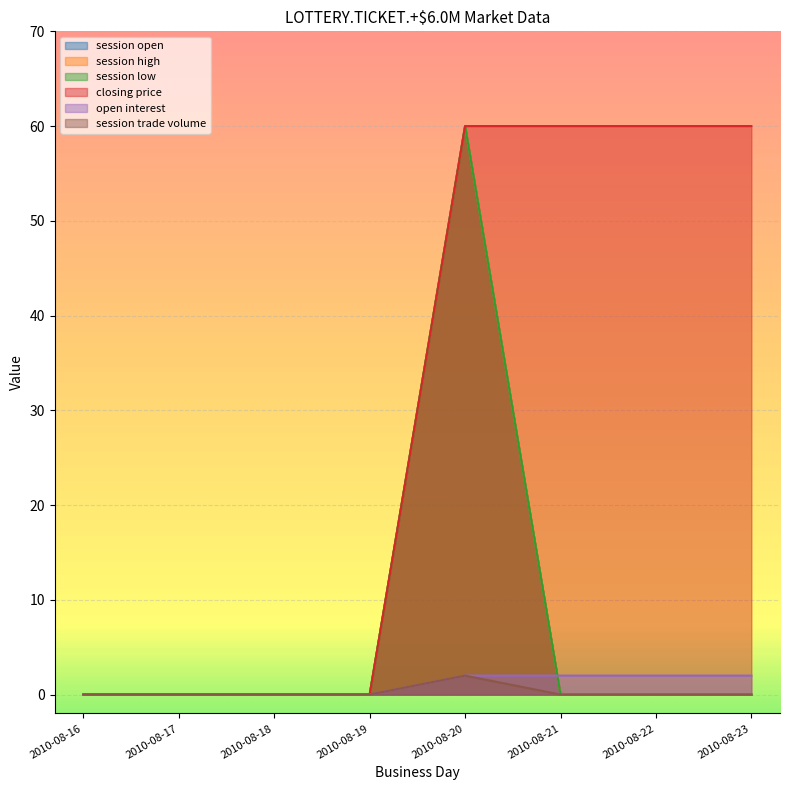

Is it true that closing price equals 33 at 2010-08-19?

False